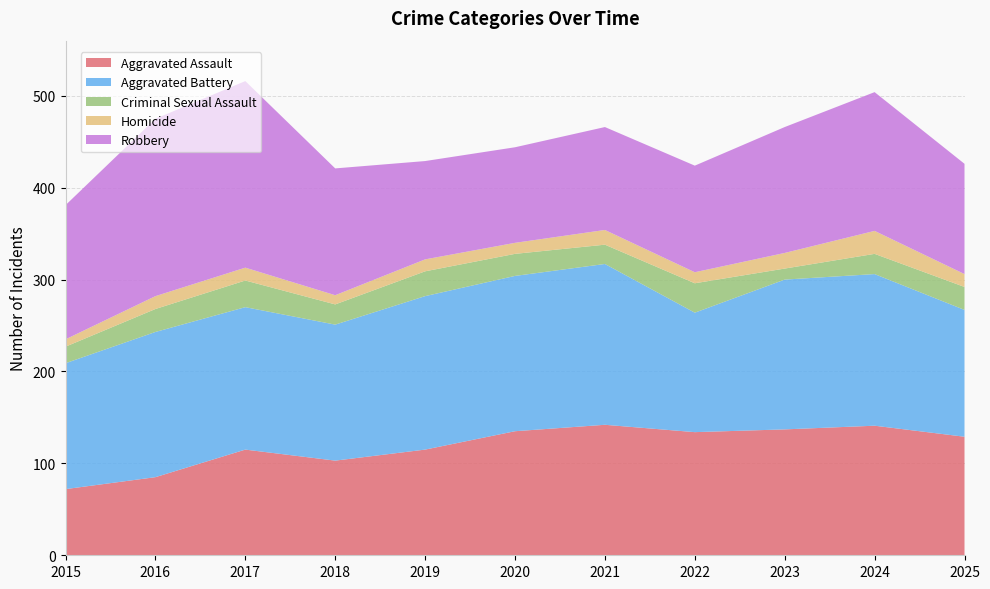

Reading left to right, list all the values displayed in this chart.

Aggravated Assault: 2015=72	2016=85	2017=115	2018=103	2019=115	2020=135	2021=142	2022=134	2023=137	2024=141	2025=129
Aggravated Battery: 2015=137	2016=158	2017=155	2018=148	2019=167	2020=169	2021=175	2022=130	2023=163	2024=165	2025=138
Criminal Sexual Assault: 2015=18	2016=25	2017=29	2018=22	2019=27	2020=24	2021=21	2022=32	2023=12	2024=22	2025=25
Homicide: 2015=8	2016=14	2017=14	2018=10	2019=13	2020=12	2021=16	2022=12	2023=17	2024=25	2025=14
Robbery: 2015=146	2016=193	2017=203	2018=138	2019=107	2020=104	2021=112	2022=116	2023=137	2024=151	2025=120